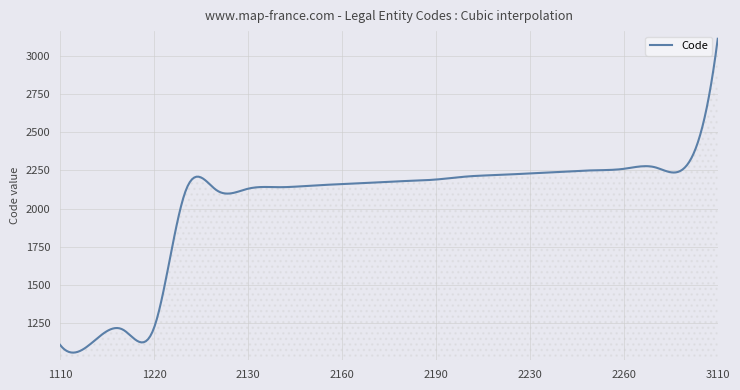

What is the difference between the maximum and minimum values?

2051.1